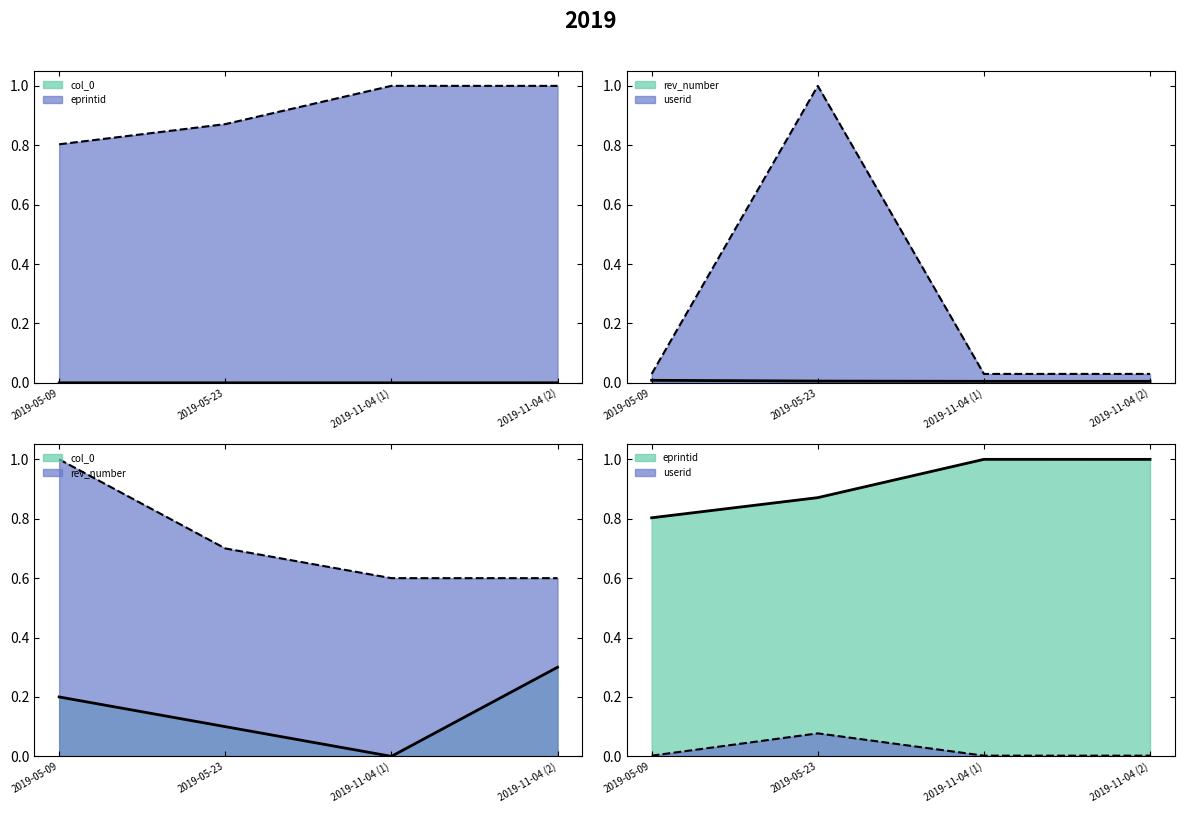

Reading left to right, transcribe all the data shown in this chart.

col_0: 2019-05-09=0.0	2019-05-23=0.0	2019-11-04 (1)=0.0	2019-11-04 (2)=0.0
eprintid: 2019-05-09=0.8	2019-05-23=0.9	2019-11-04 (1)=1.0	2019-11-04 (2)=1.0
rev_number: 2019-05-09=1.0	2019-05-23=0.7	2019-11-04 (1)=0.6	2019-11-04 (2)=0.6
userid: 2019-05-09=0.0	2019-05-23=1.0	2019-11-04 (1)=0.0	2019-11-04 (2)=0.0